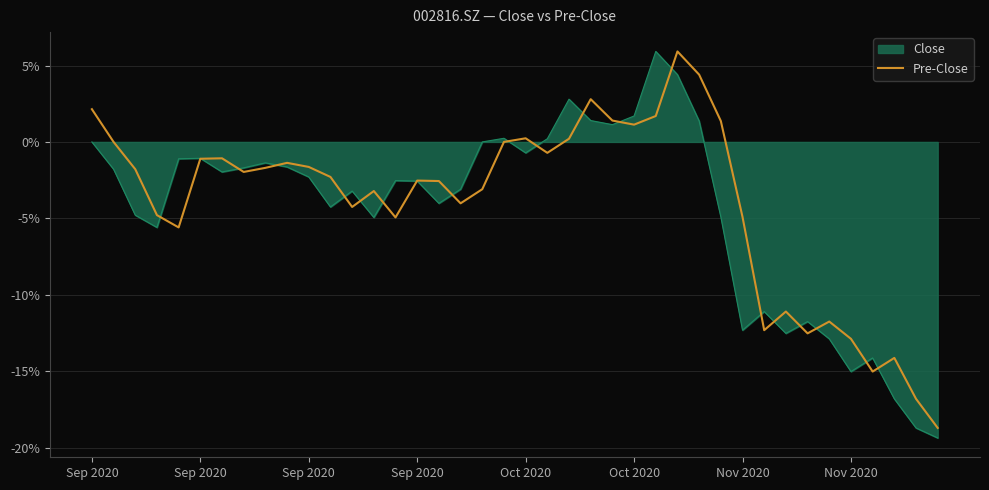

Which series has the largest range (max minus min)?

Close